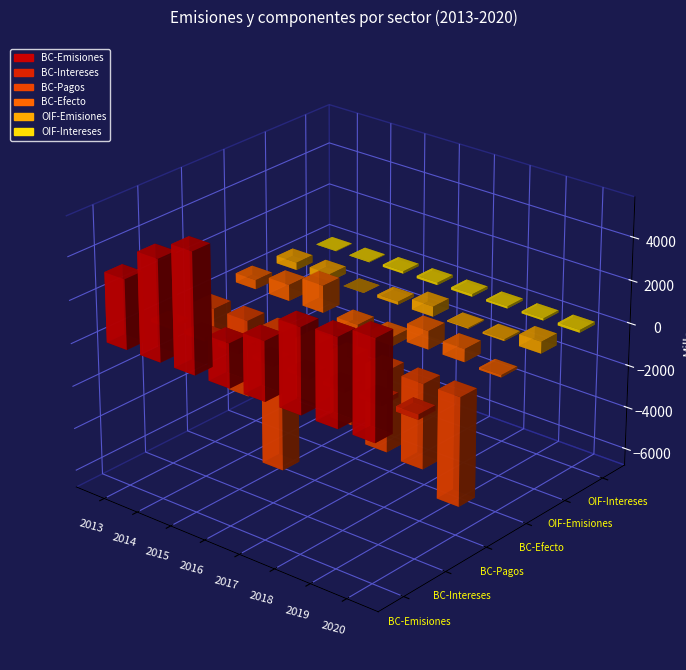

At which label does Bancos y Cooperativas - Pagos first exceed -3599?

2013